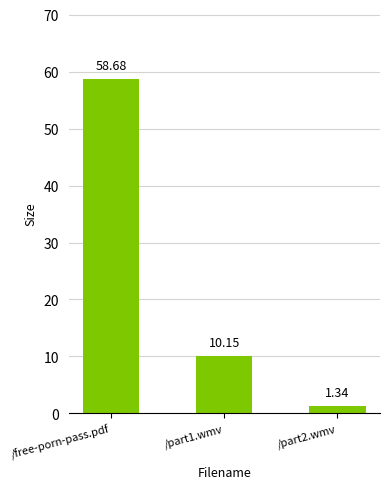

What is the difference between the maximum and minimum values?

57.3